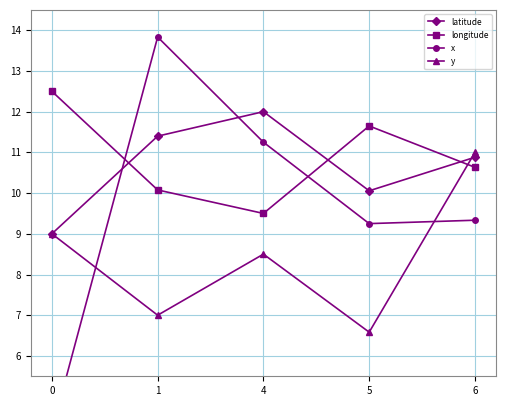

Between 1 and 4, which series saw the biggest shift?

x